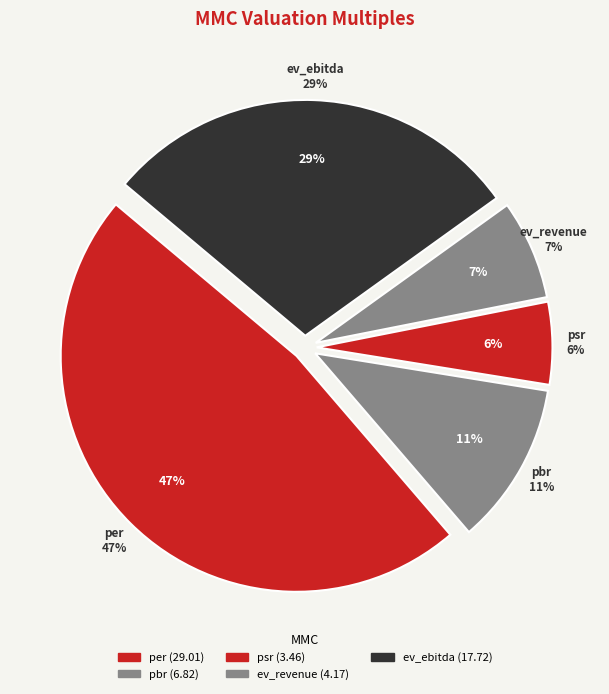

How many segments does this pie chart have?

5